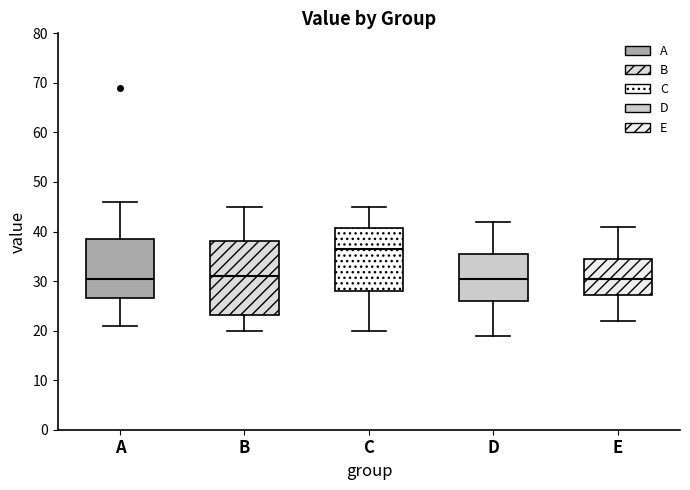

Reading left to right, transcribe this box plot: for each box, give where its median line is, the range the box spans, and where its two whiskers end, as read against the y-axis. The values are not printed on the chart, so give them approximately, as read against the axis.

A: median 31, box 27 to 39, whiskers 21 to 46
B: median 31, box 23 to 38, whiskers 20 to 45
C: median 37, box 28 to 41, whiskers 20 to 45
D: median 31, box 26 to 36, whiskers 19 to 42
E: median 31, box 27 to 35, whiskers 22 to 41